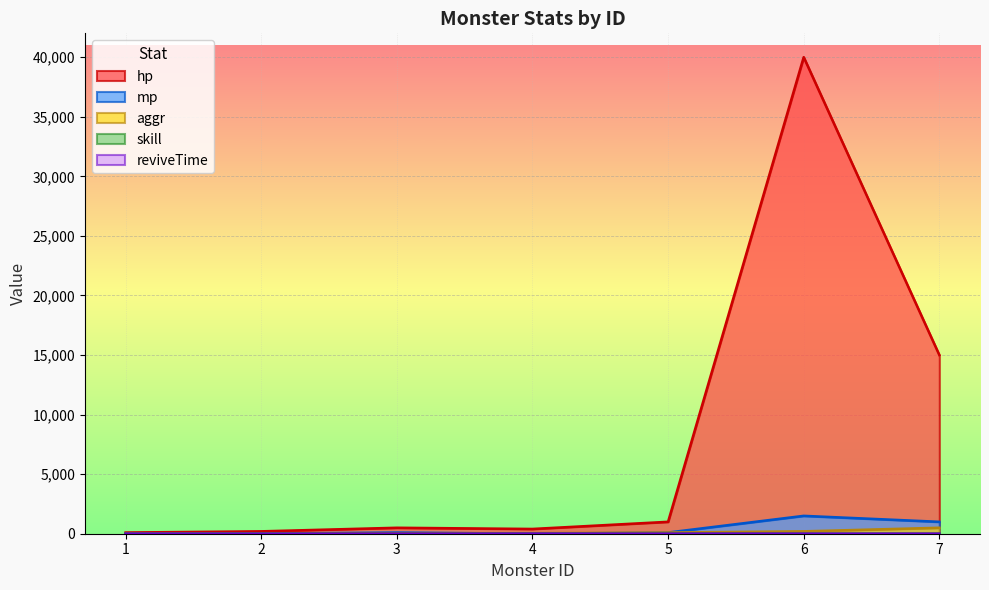

Which series has the largest total across all categories?

hp